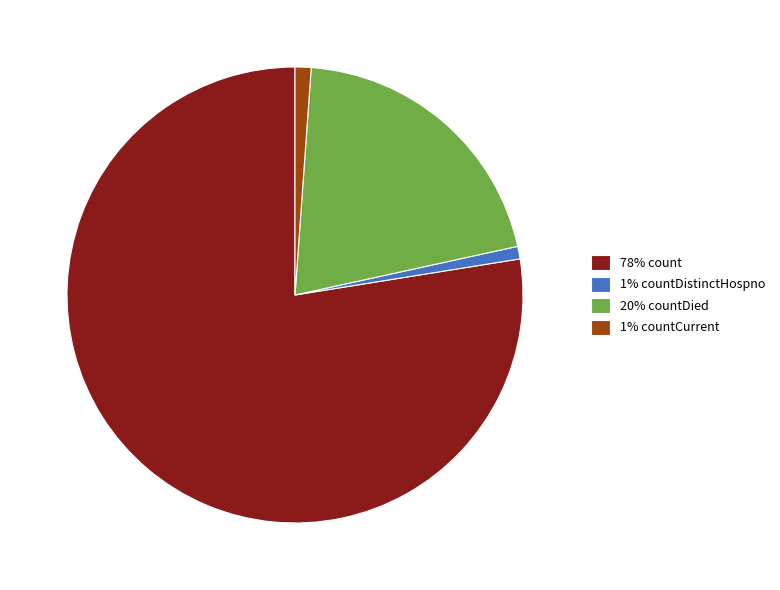

Is it true that 78% count is 72% of the pie?

False